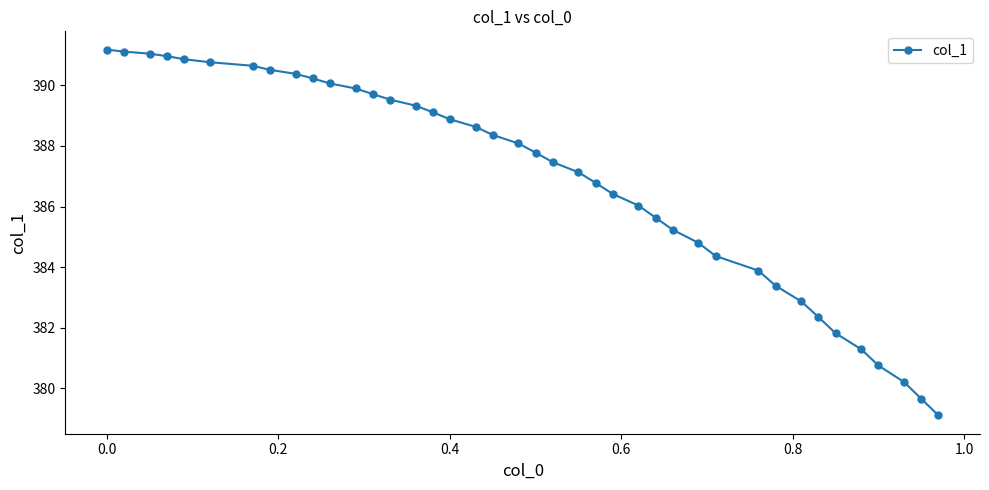

What is the greatest value displayed?

391.2